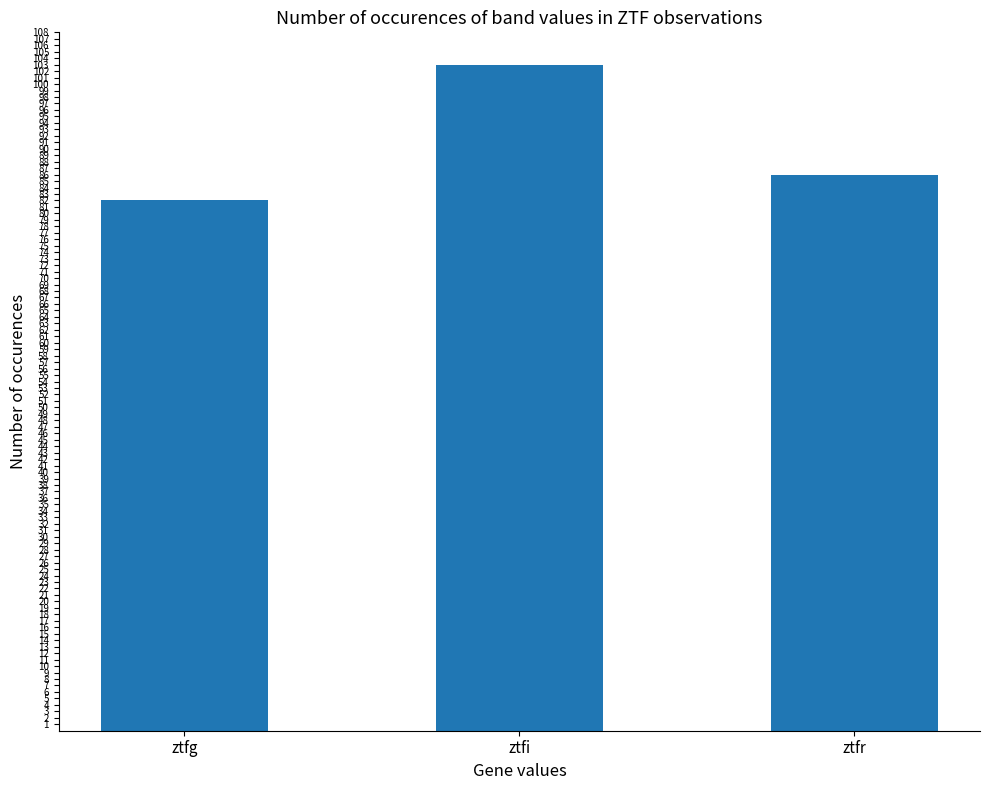

How many values are between 82 and 103?

3